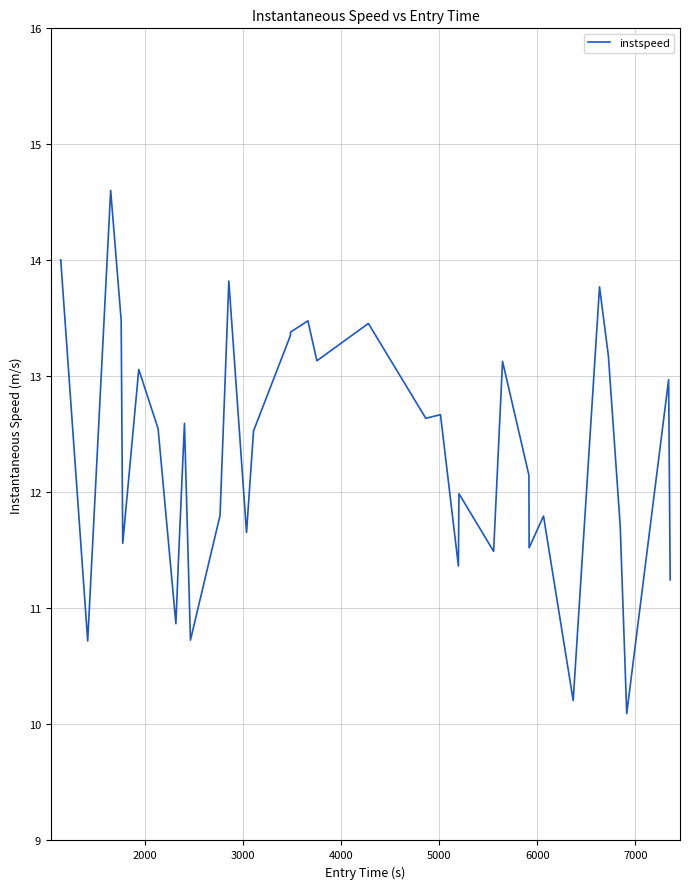

What is the smallest value displayed?

10.1